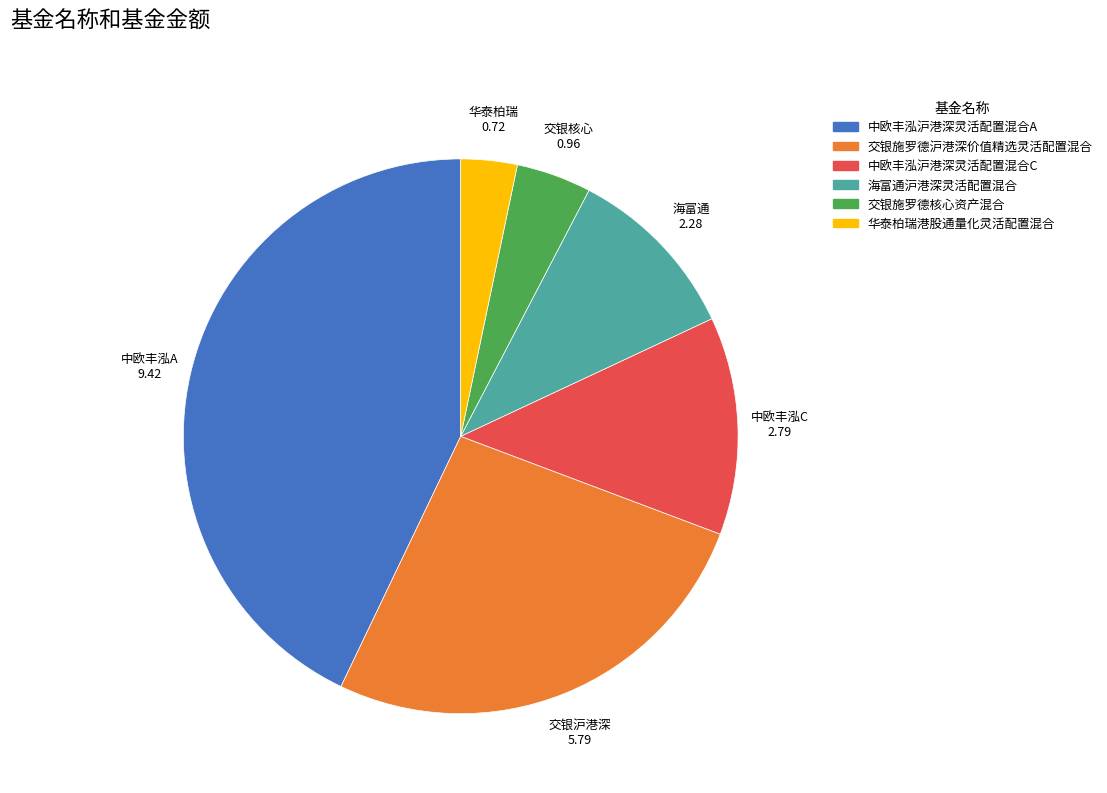

Is the sum of 华泰柏瑞港股通量化灵活配置混合 and 中欧丰泓沪港深灵活配置混合C greater than half?

No